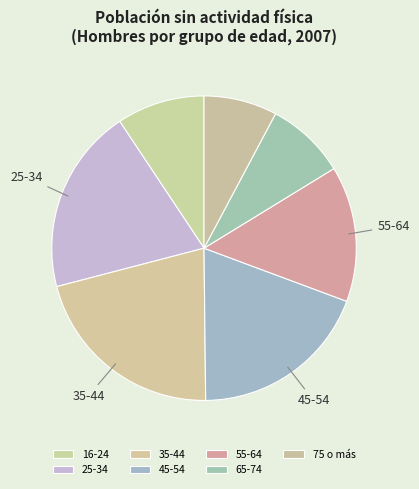

What percentage is the 25-34 slice, to the nearest percent?

20%